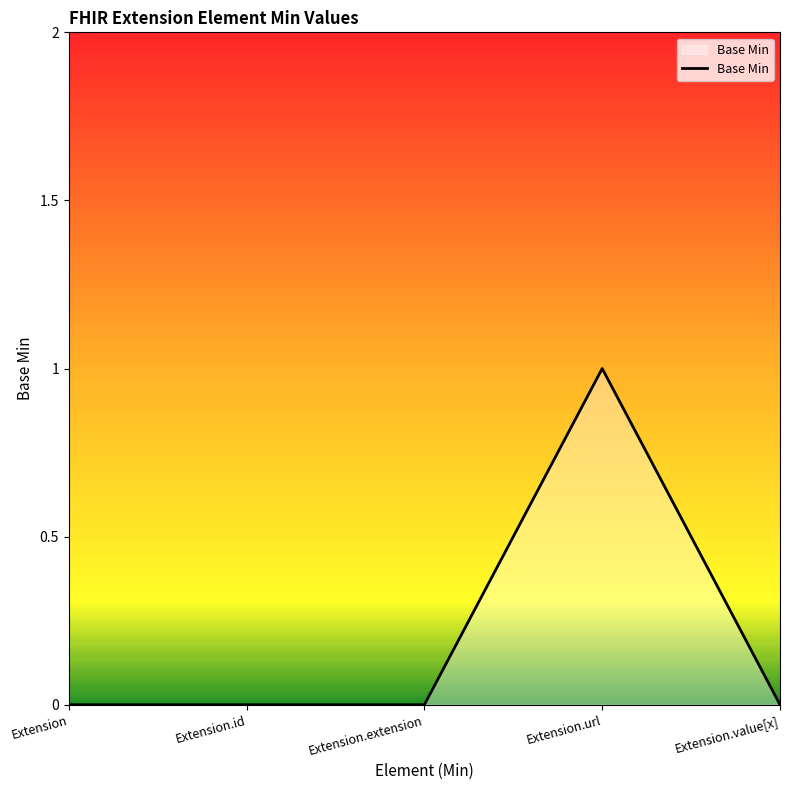

True or false: the data shows 1 at Extension.id.

False